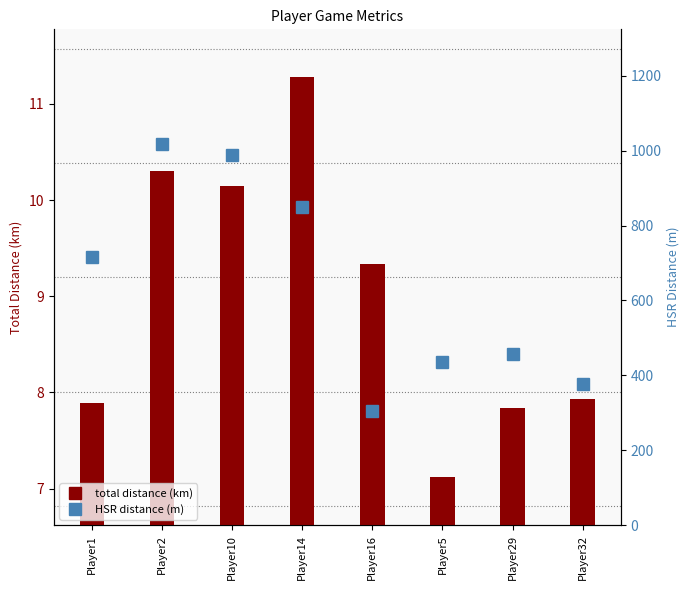

True or false: HSR distance (m) has a value of 1591.0 at Player10.

False